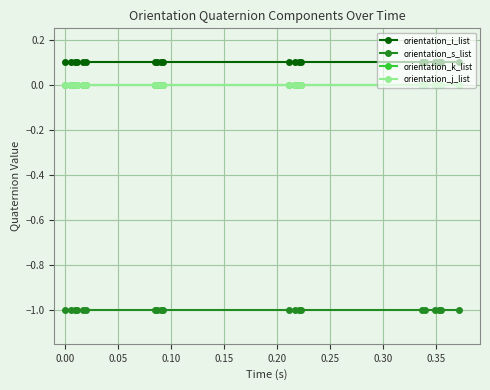

True or false: orientation_k_list and orientation_j_list cross at least once.

False